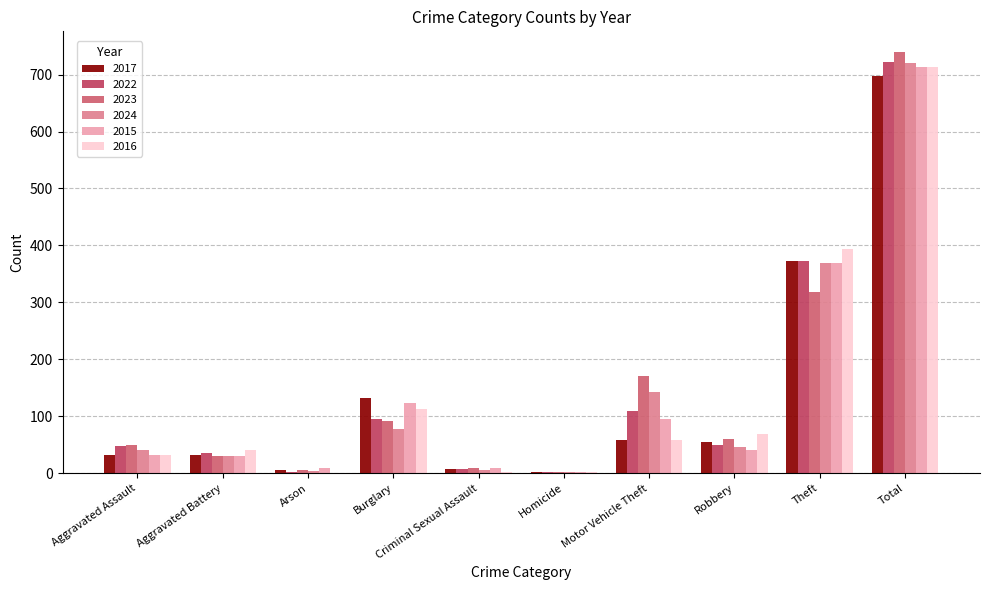

What is the maximum value for 2016?

714